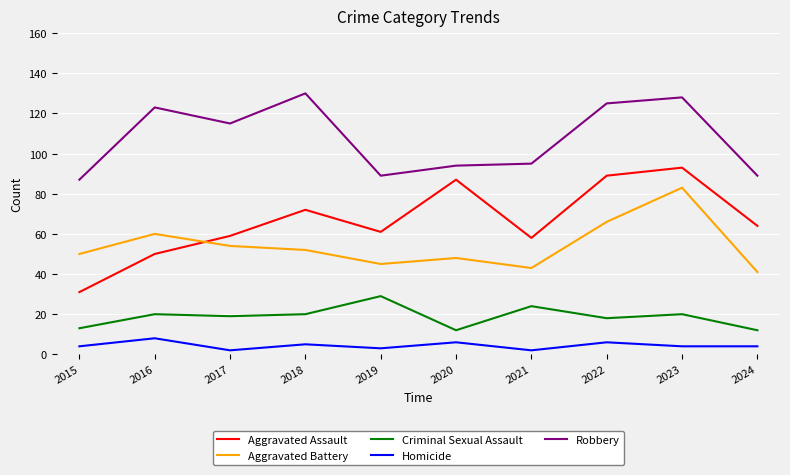

Reading left to right, extract all data points from this chart.

Aggravated Assault: 2015=31	2016=50	2017=59	2018=72	2019=61	2020=87	2021=58	2022=89	2023=93	2024=64
Aggravated Battery: 2015=50	2016=60	2017=54	2018=52	2019=45	2020=48	2021=43	2022=66	2023=83	2024=41
Criminal Sexual Assault: 2015=13	2016=20	2017=19	2018=20	2019=29	2020=12	2021=24	2022=18	2023=20	2024=12
Homicide: 2015=4	2016=8	2017=2	2018=5	2019=3	2020=6	2021=2	2022=6	2023=4	2024=4
Robbery: 2015=87	2016=123	2017=115	2018=130	2019=89	2020=94	2021=95	2022=125	2023=128	2024=89